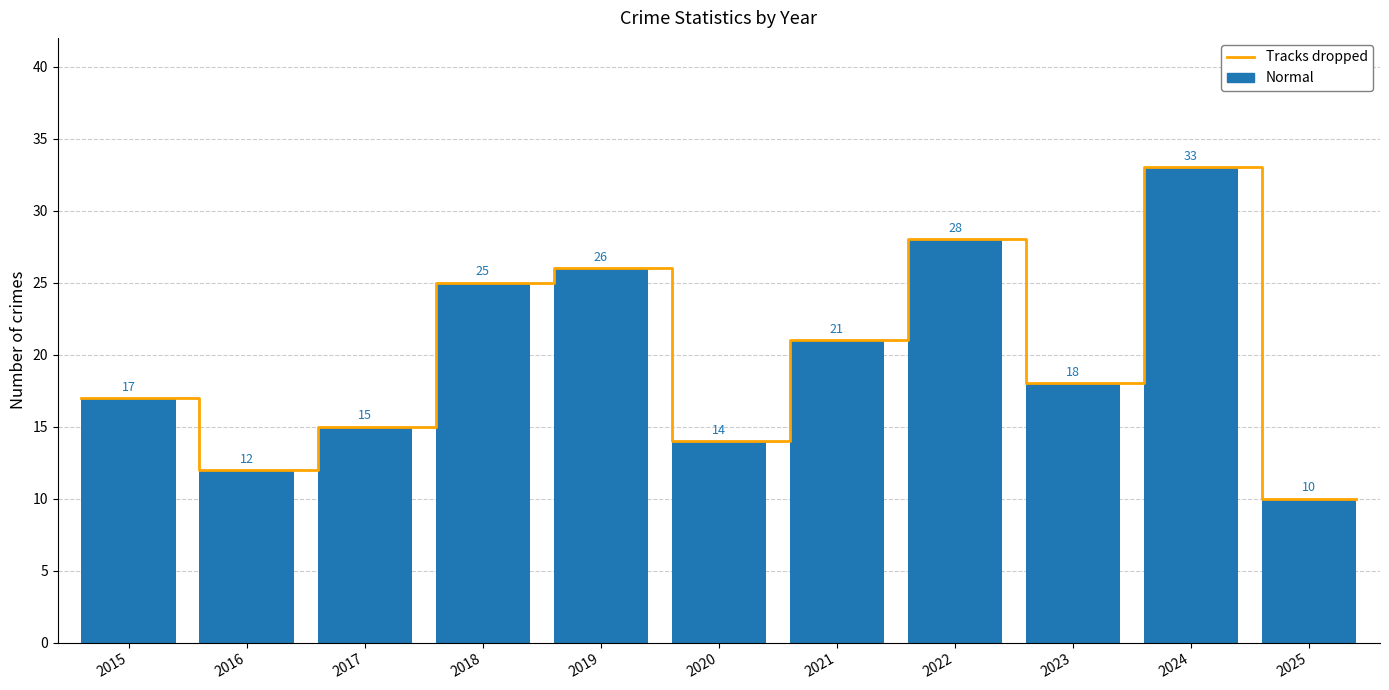

Is it true that the value at 2015 is 11?

False